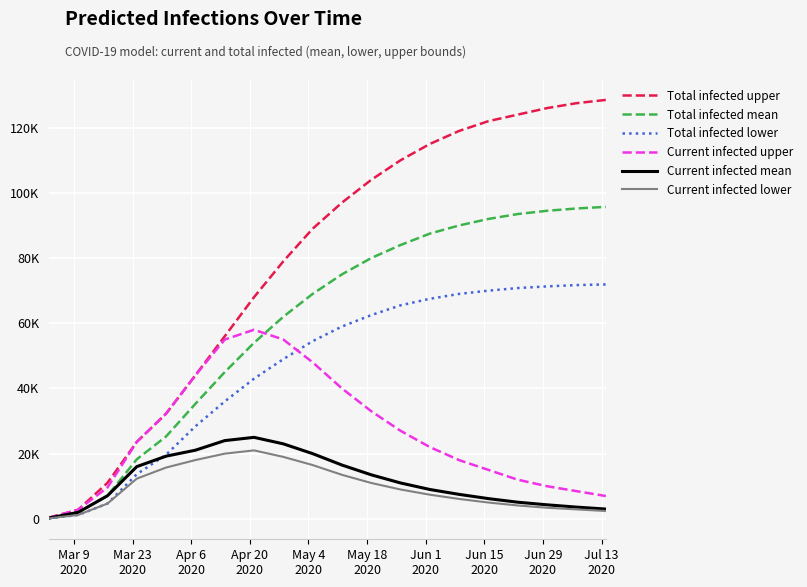

At which label does Total infected mean reach its minimum?

Mar 9
2020